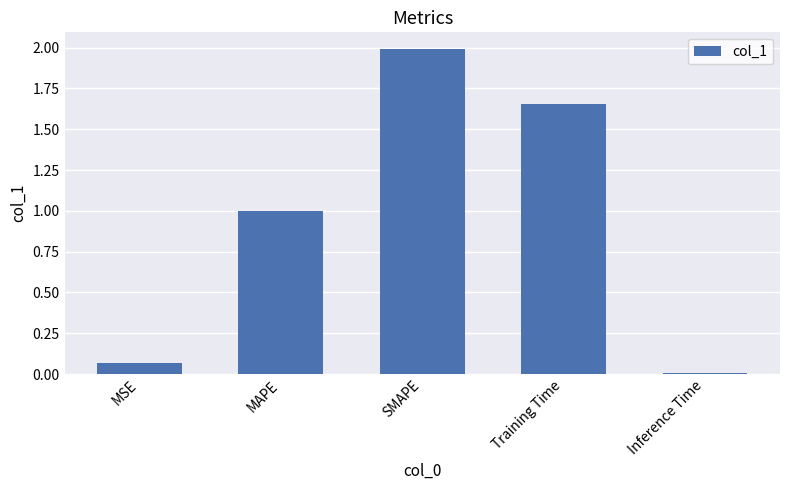

Does the chart contain any negative values?

No